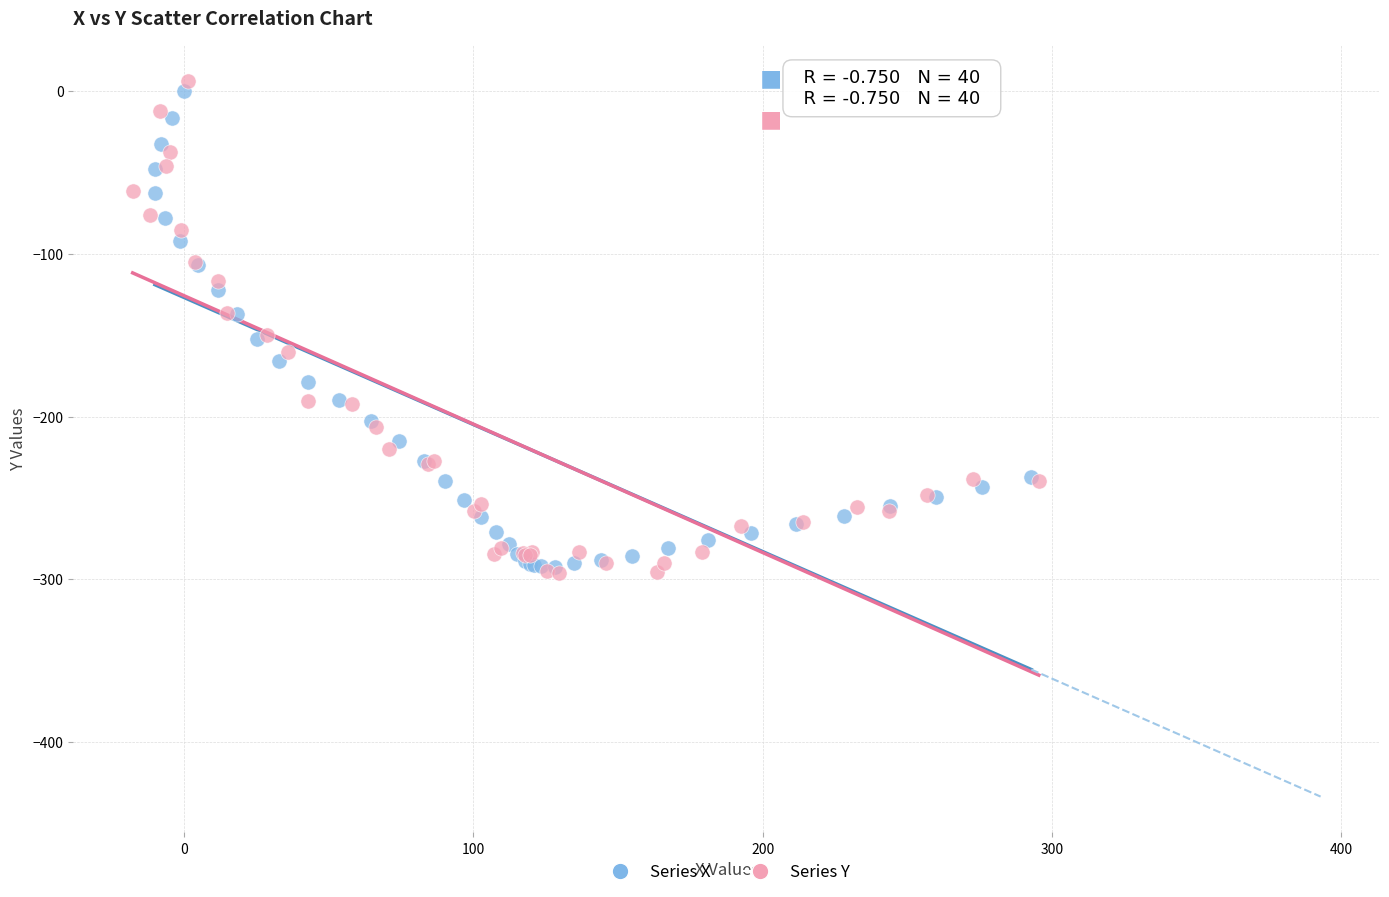

What are all the series names shown in the legend?

Series X, Series Y